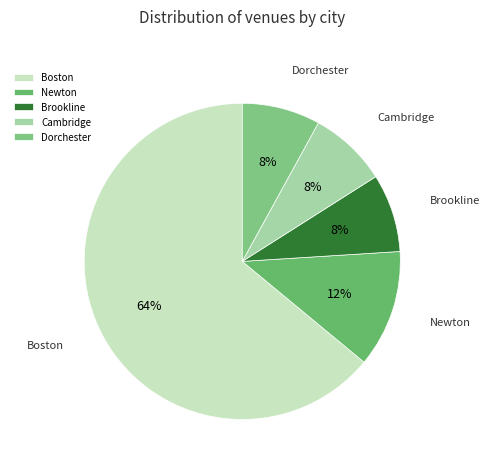

To the nearest percent, what is the difference between the Boston and Dorchester slice percentages?

56%